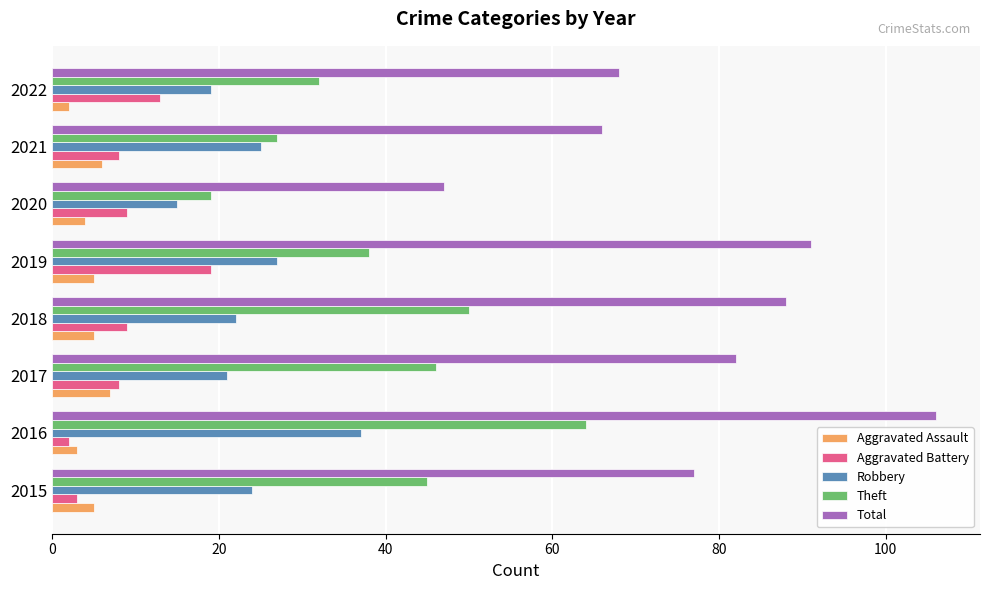

How many data points does each series have?

8